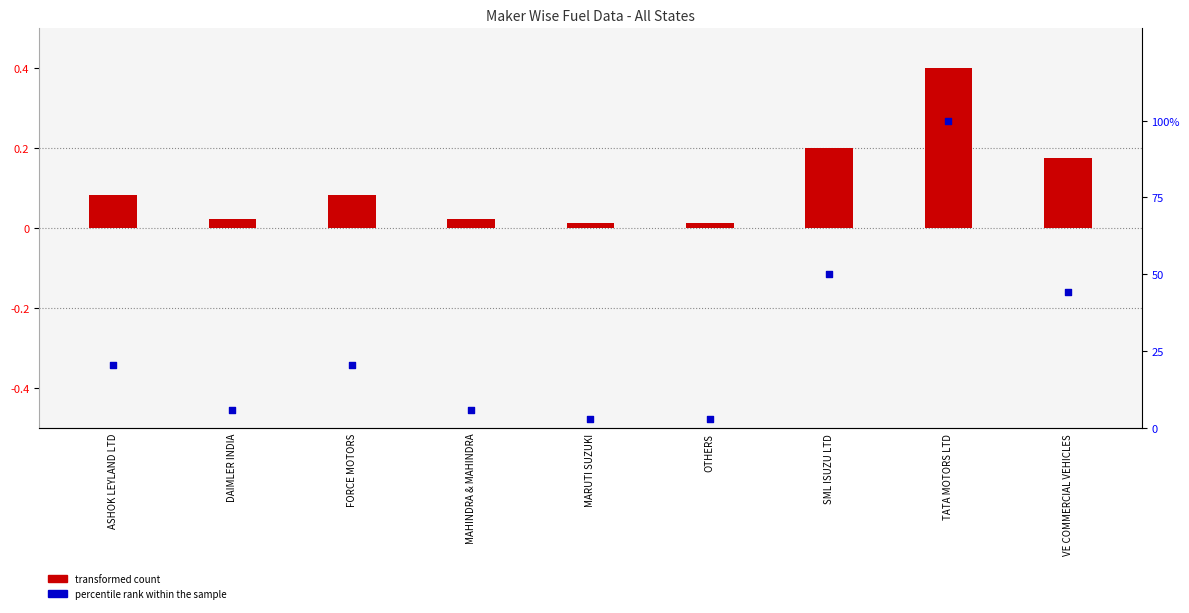

Which series reaches the minimum Y coordinate?

transformed count